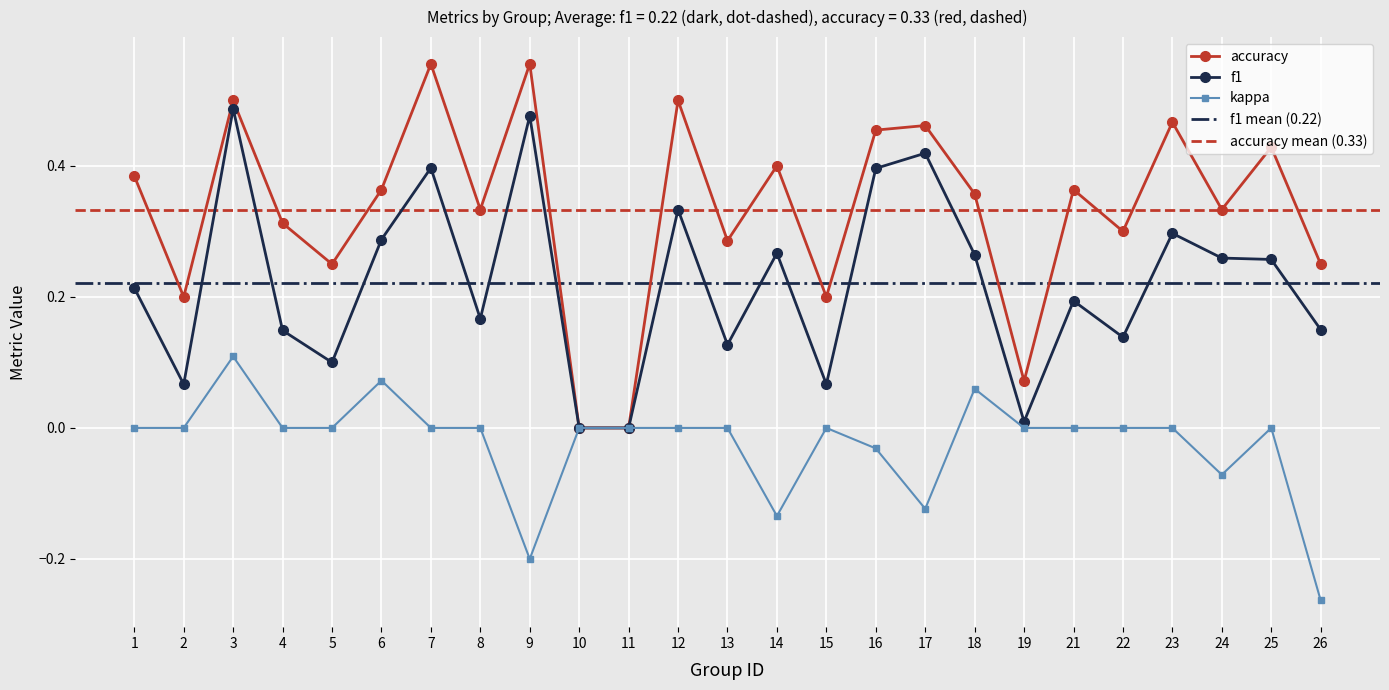

Is the value of f1 at 10 greater than the value of accuracy at 18?

No